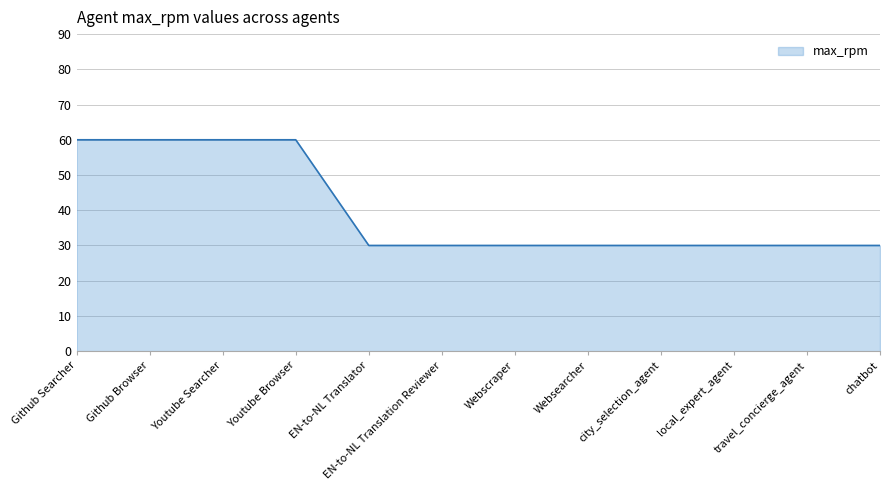

How many lines are shown in the chart?

1